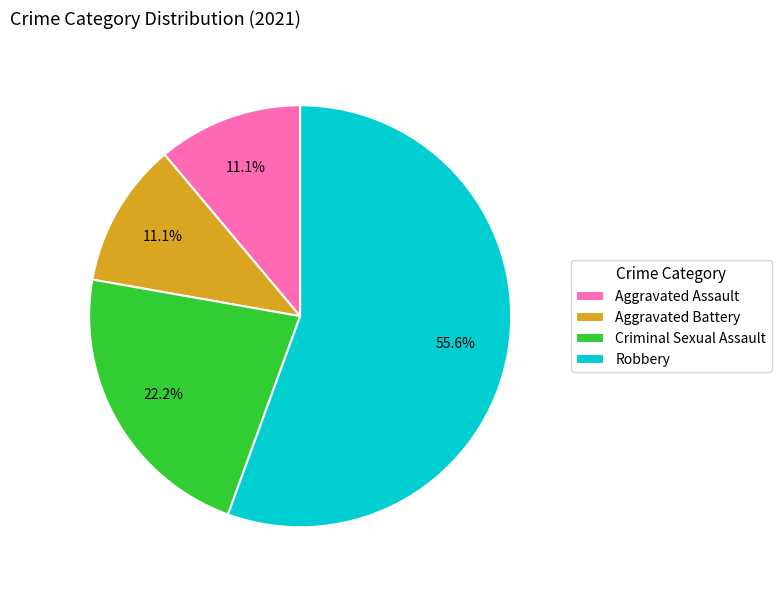

Which slice is the largest?

Robbery